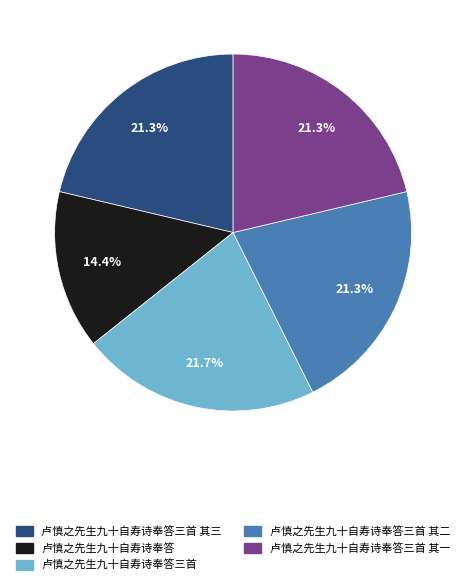

Which slice is the smallest?

卢慎之先生九十自寿诗奉答